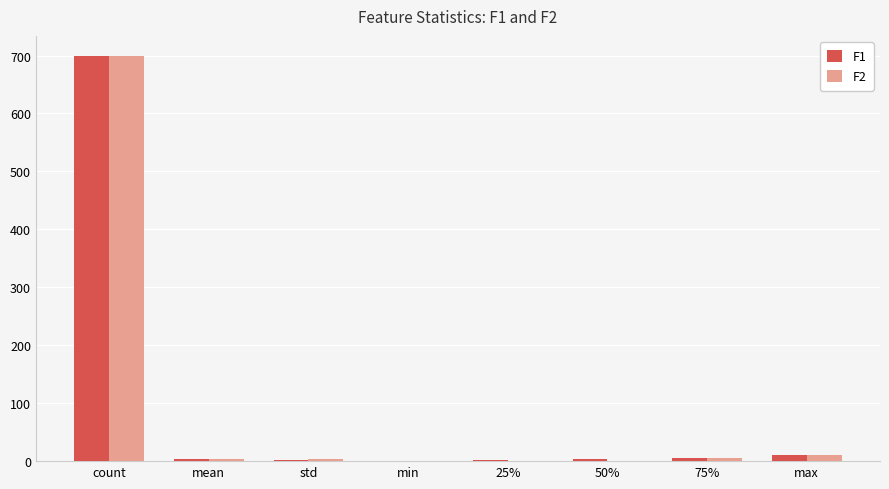

At which category is the sum across all series the highest?

count